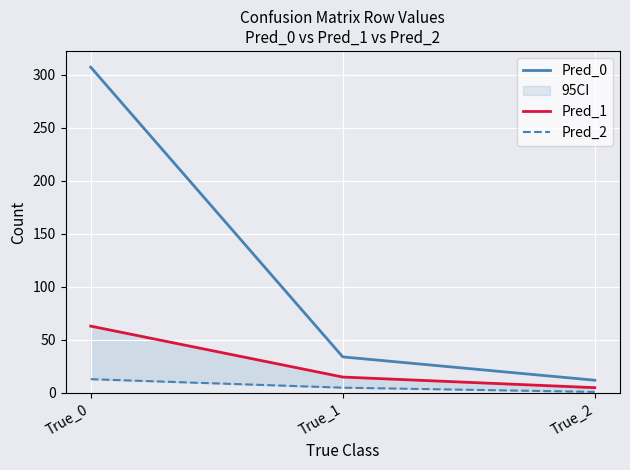

True or false: Pred_0 has a value of 307 at True_0.

True